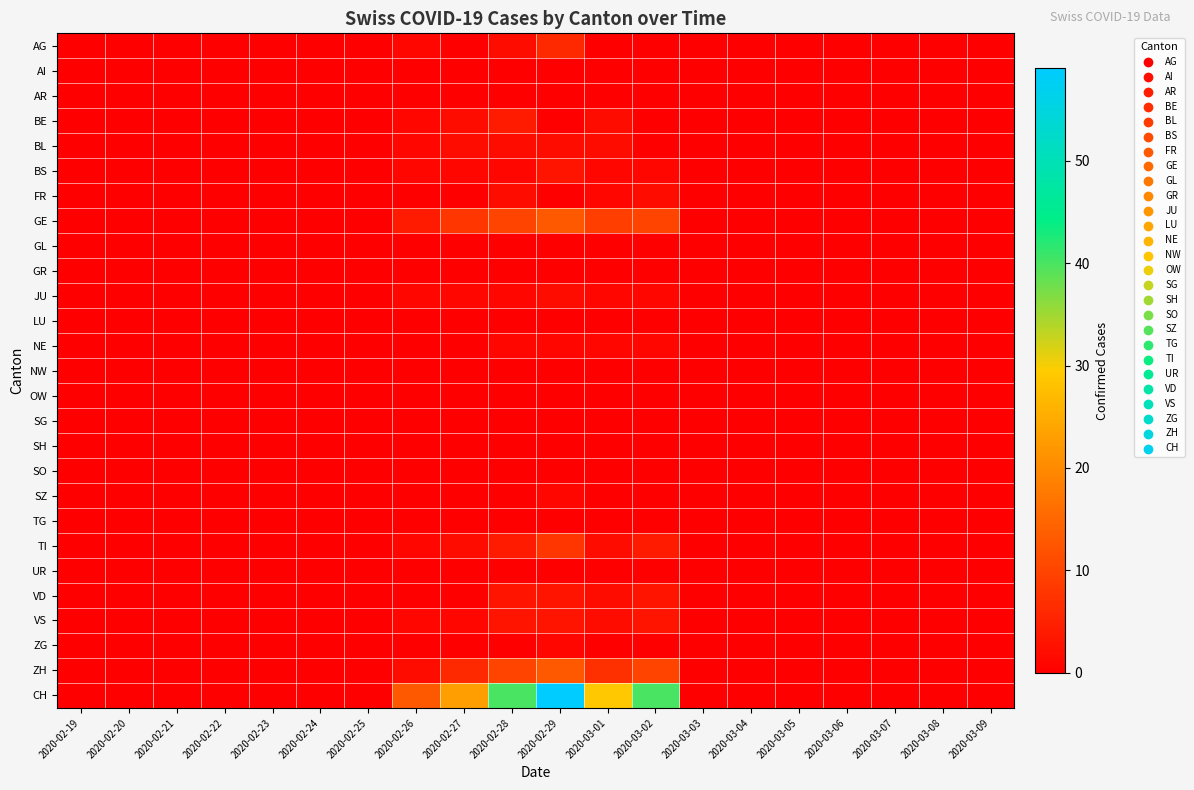

At which category is the sum across all series the highest?

2020-02-29